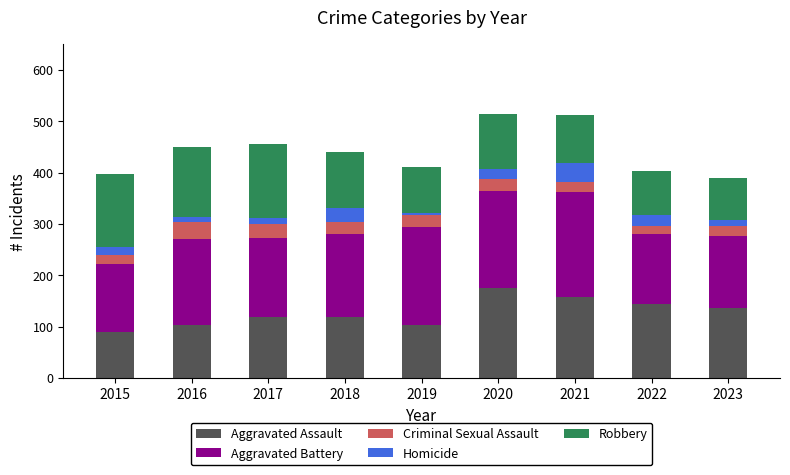

True or false: Aggravated Assault has a value of 118 at 2017.

True